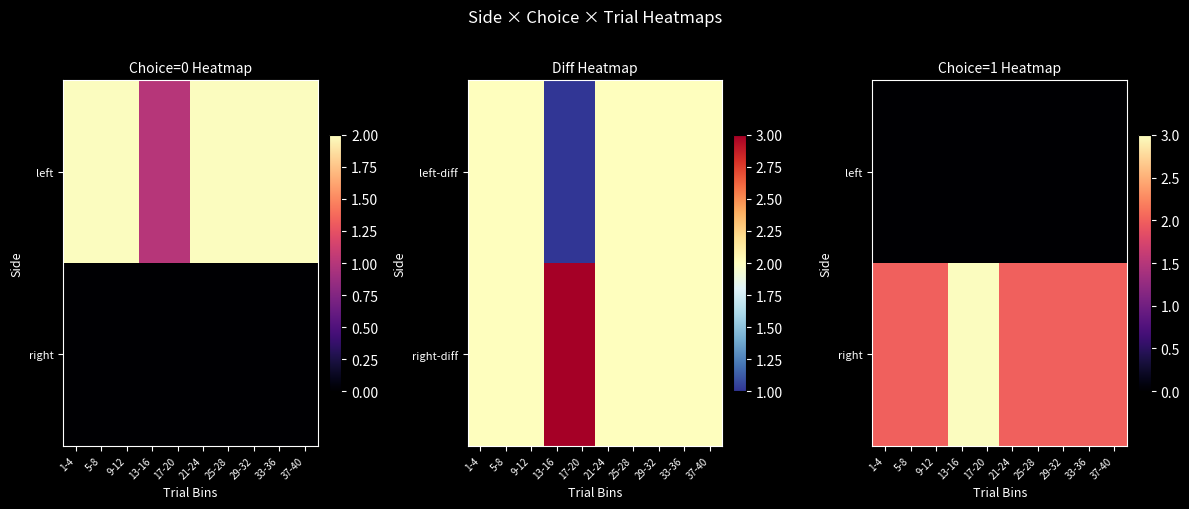

What is the total value across all series at 29-32?

2